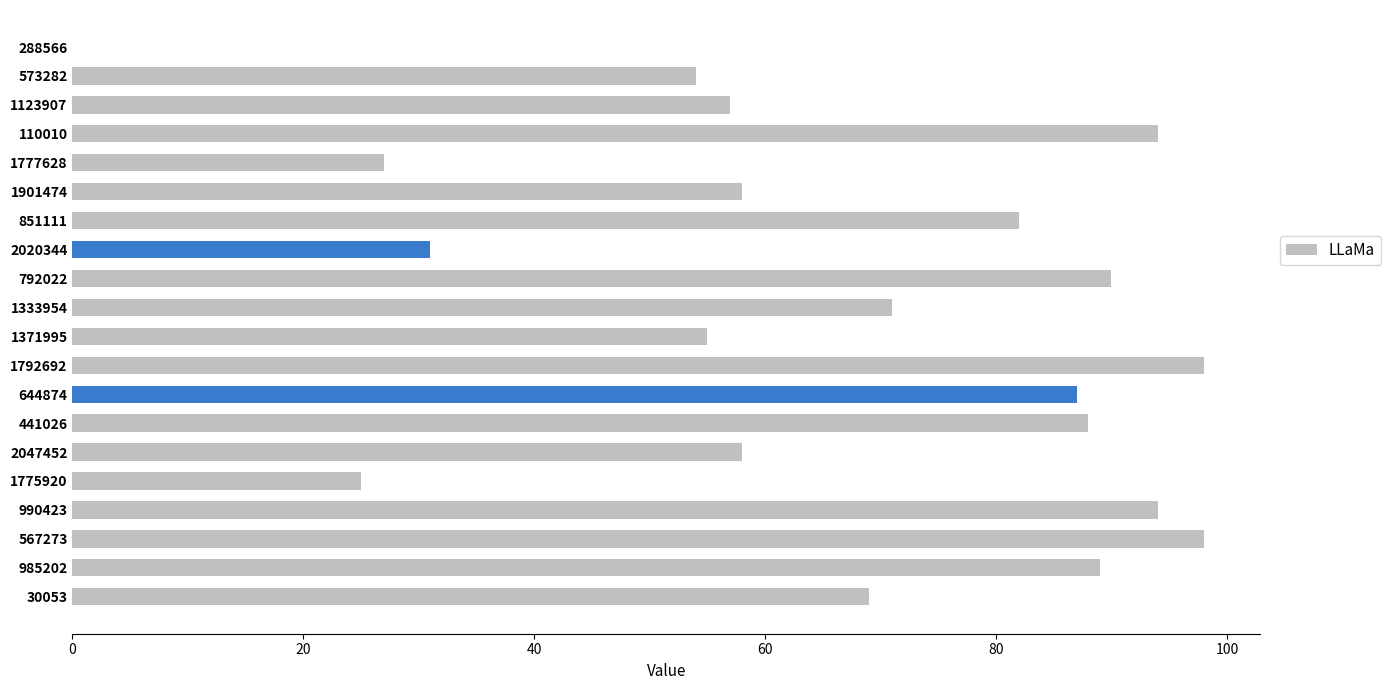

Reading top to bottom, extract all data points from this chart.

288566=0	573282=54	1123907=57	110010=94	1777628=27	1901474=58	851111=82	2020344=31	792022=90	1333954=71	1371995=55	1792692=98	644874=87	441026=88	2047452=58	1775920=25	990423=94	567273=98	985202=89	30053=69